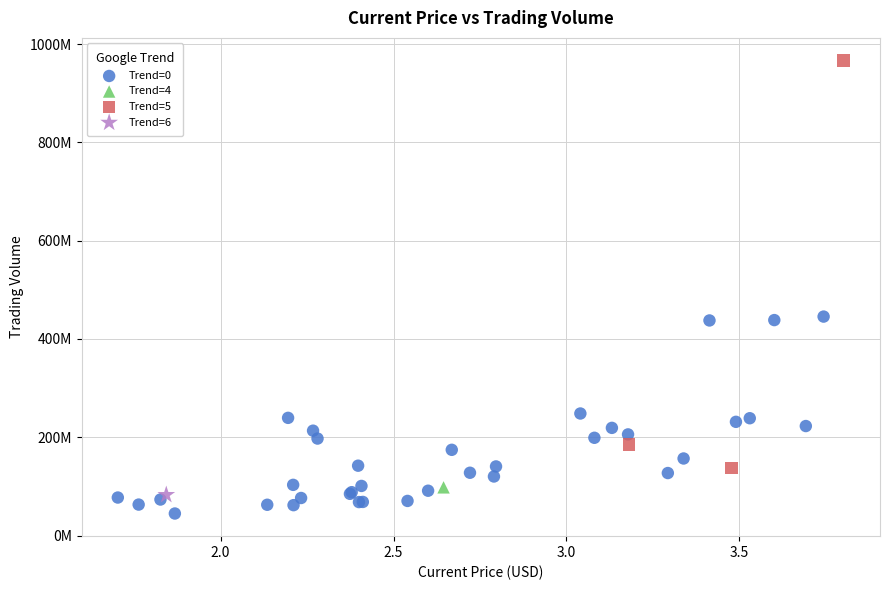

What are all the series names shown in the legend?

Trend=0, Trend=4, Trend=5, Trend=6